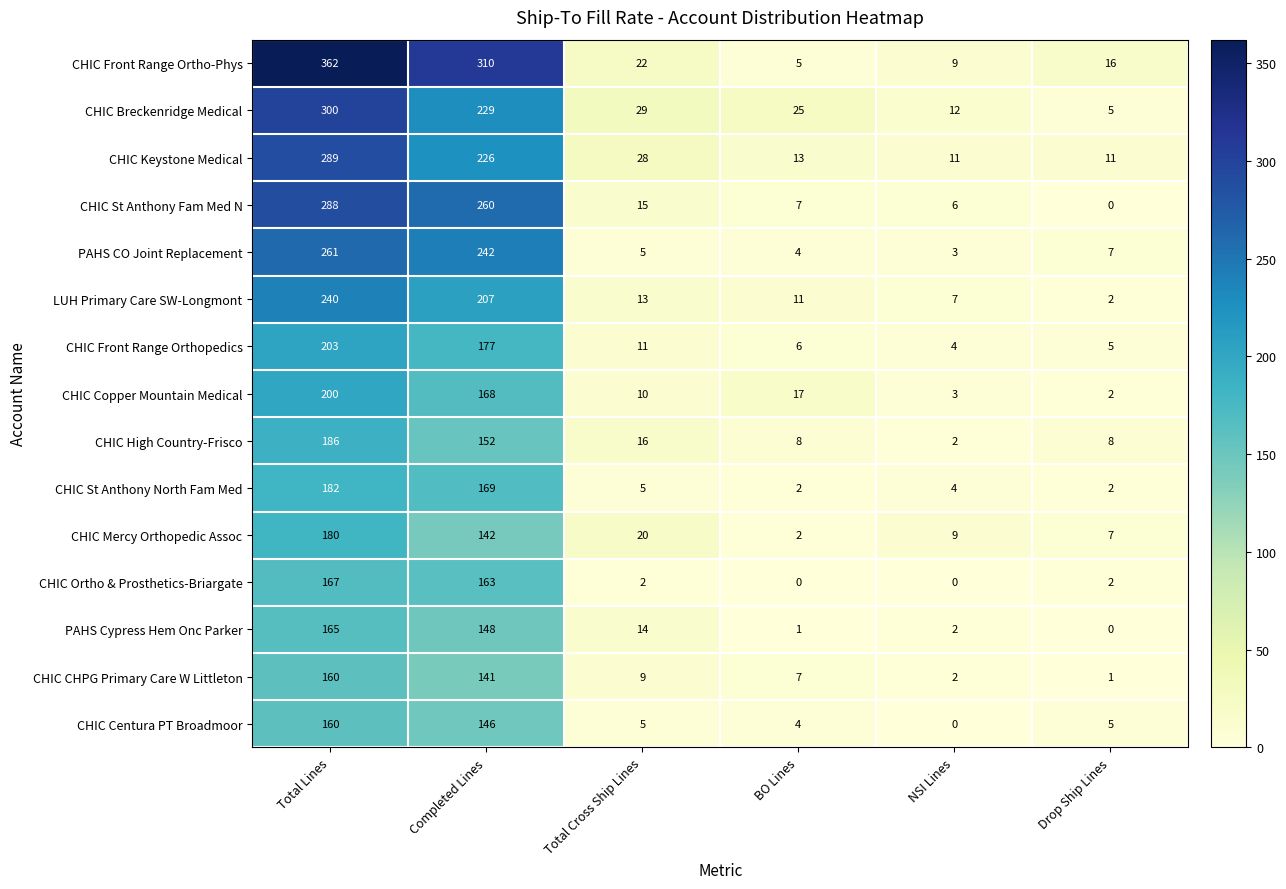

What is the difference between the maximum and minimum values in the CHIC Breckenridge Medical series?

295